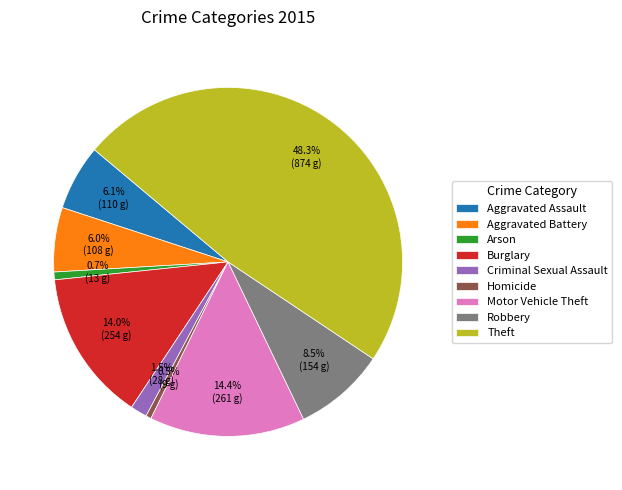

Which has a higher value, Aggravated Battery or Theft?

Theft